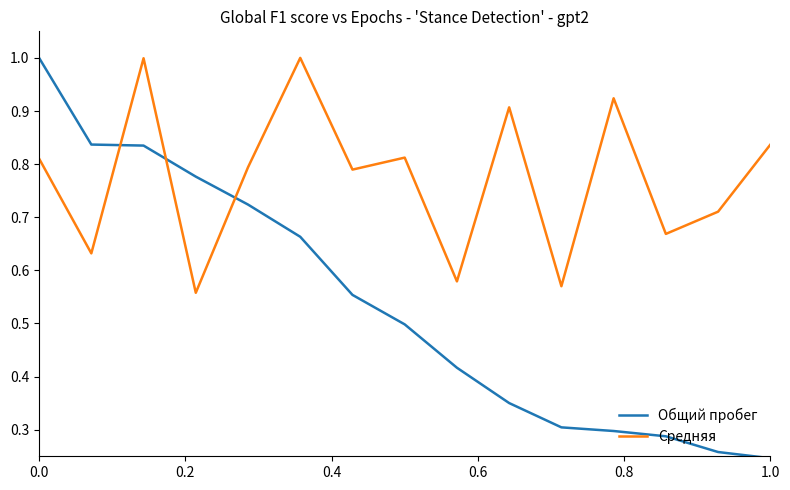

True or false: Средняя and Общий пробег cross at least once.

True